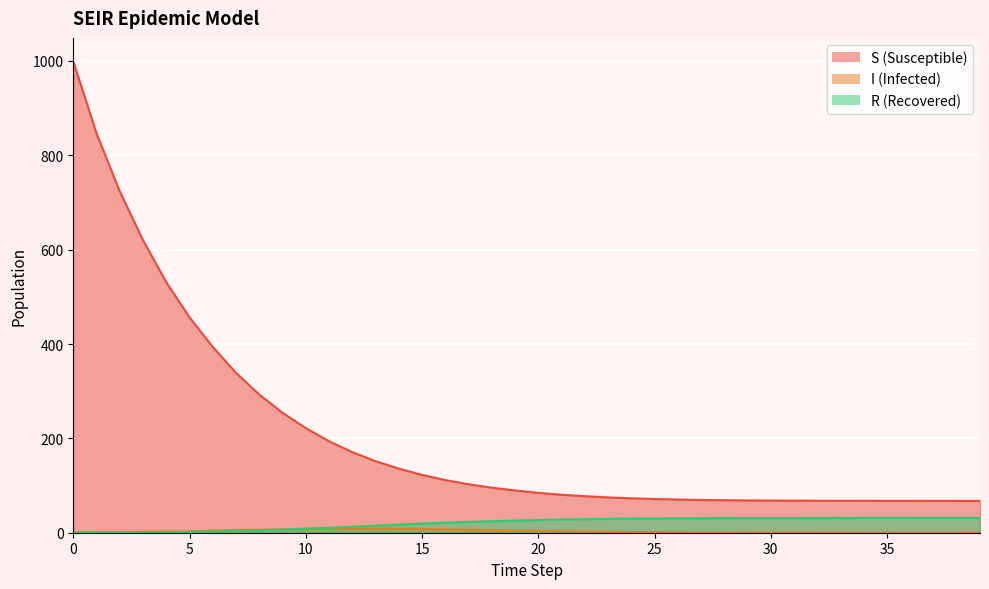

Is it true that I equals 0.3 at 30?

True